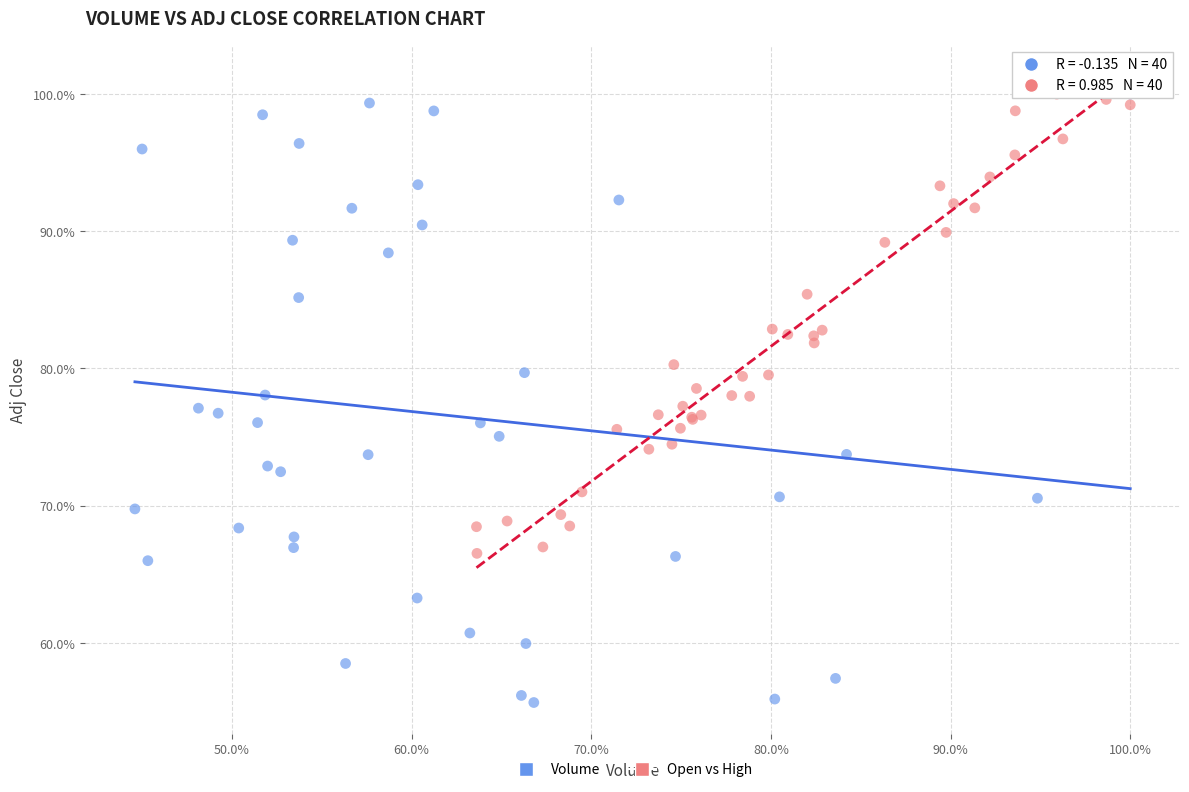

What are all the series names shown in the legend?

Volume, Open vs High